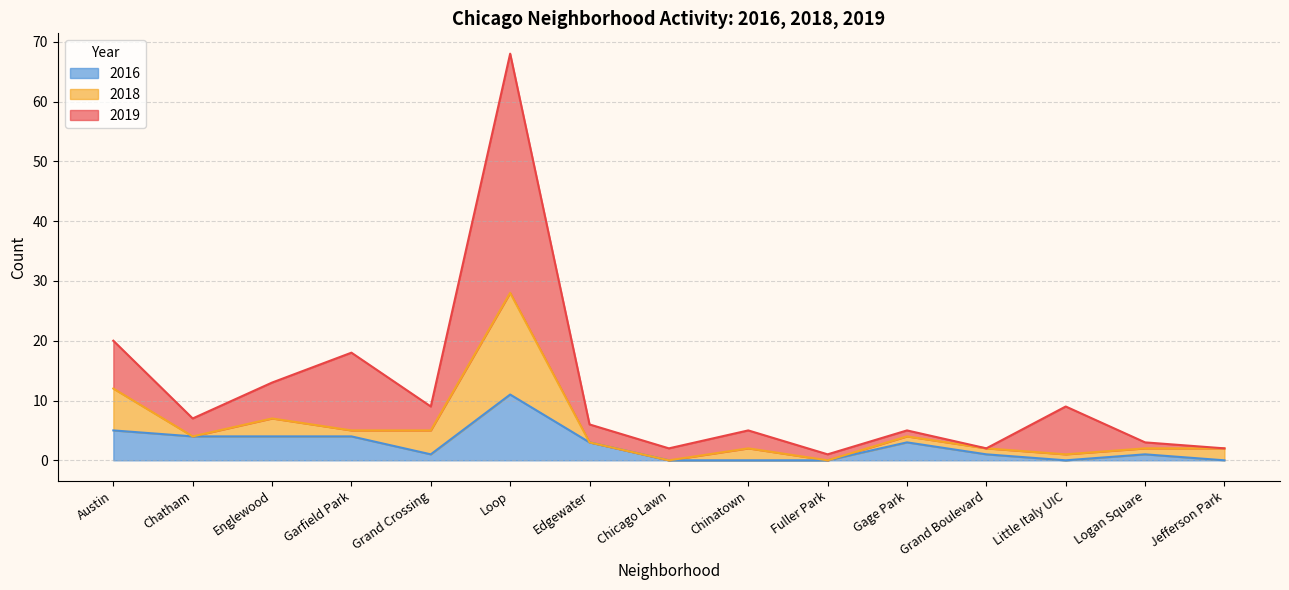

What is the highest value of the 2016 series?

11